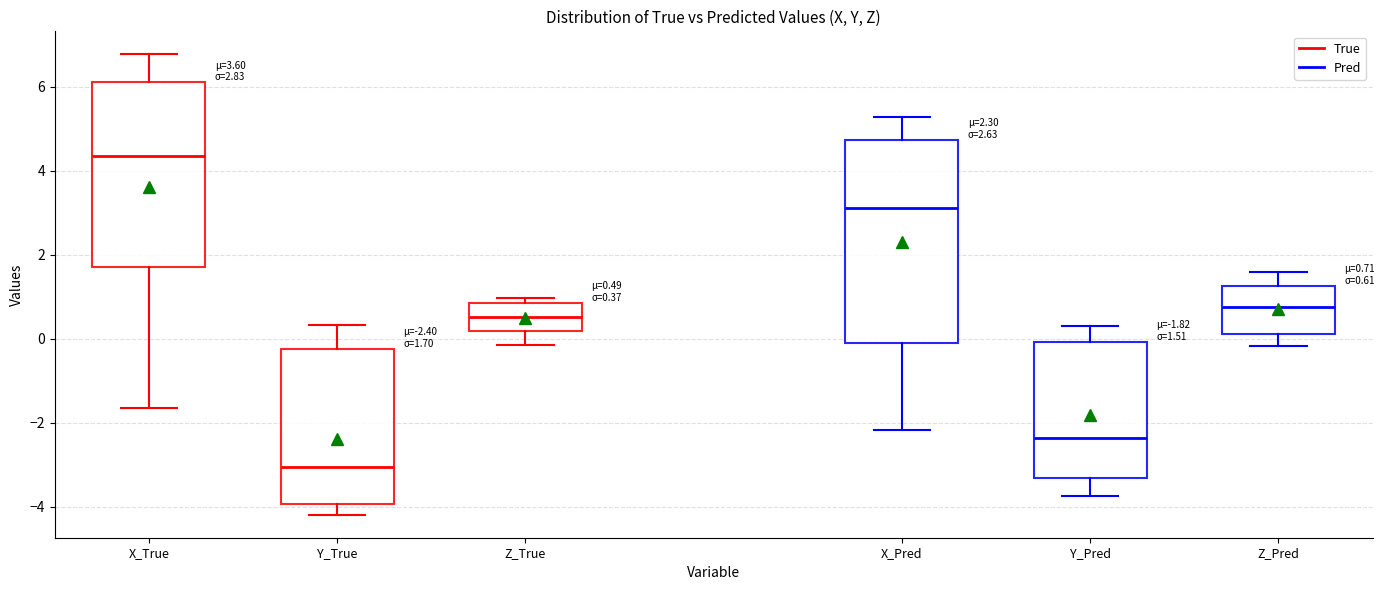

Which box has the lowest median line?

Y_True